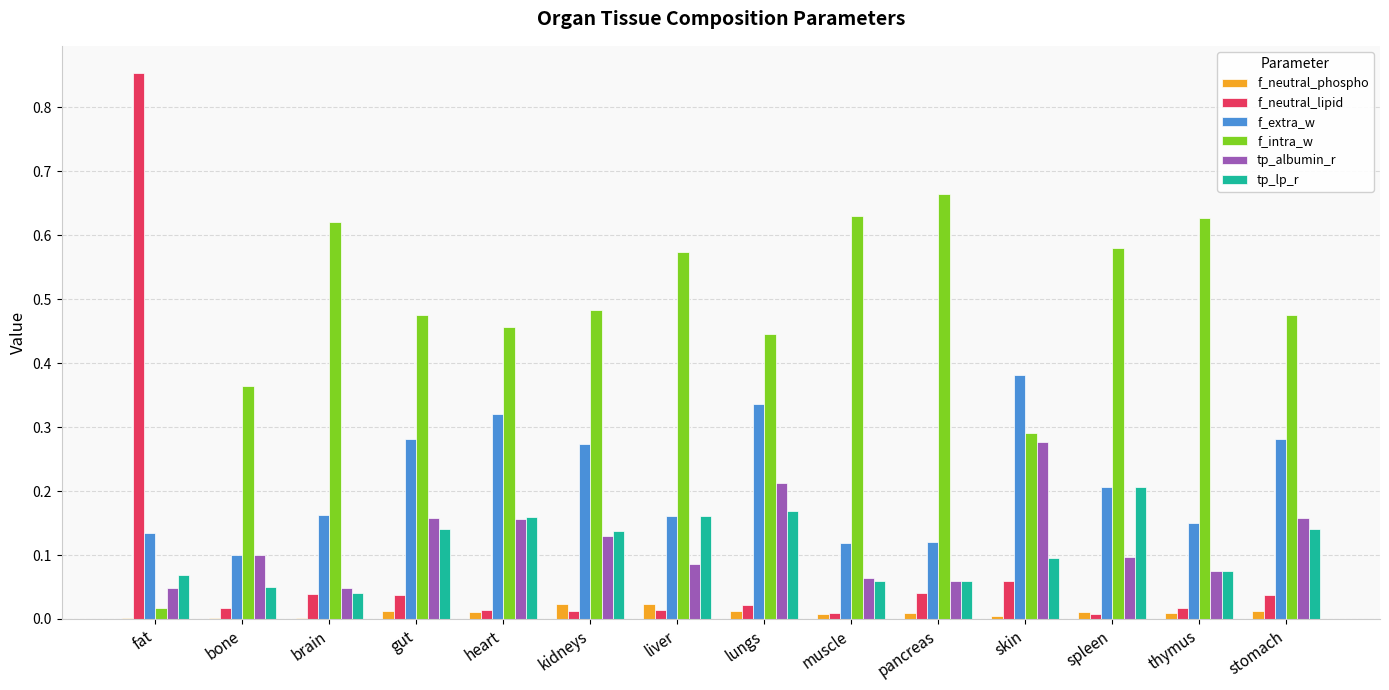

What is the sum of all tp_albumin_r values?

1.7